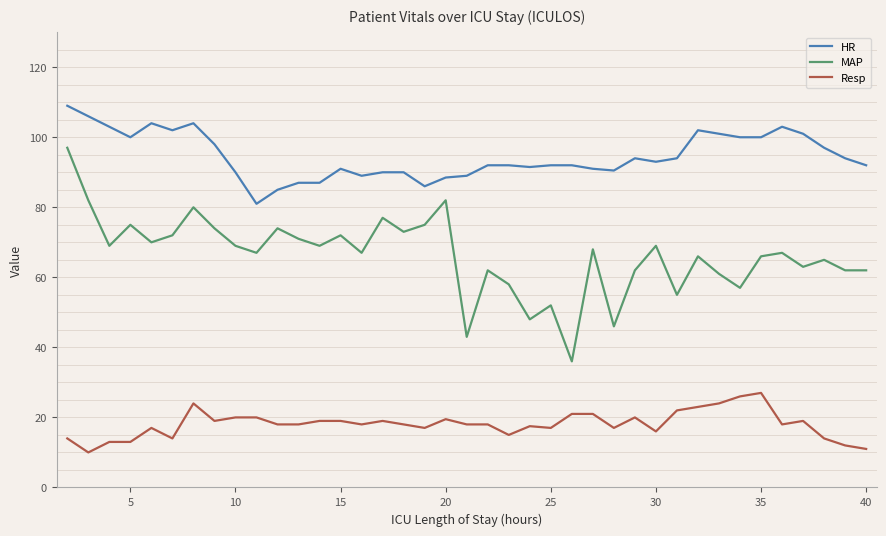

True or false: Resp has more than 1 points higher than both neighbors.

True